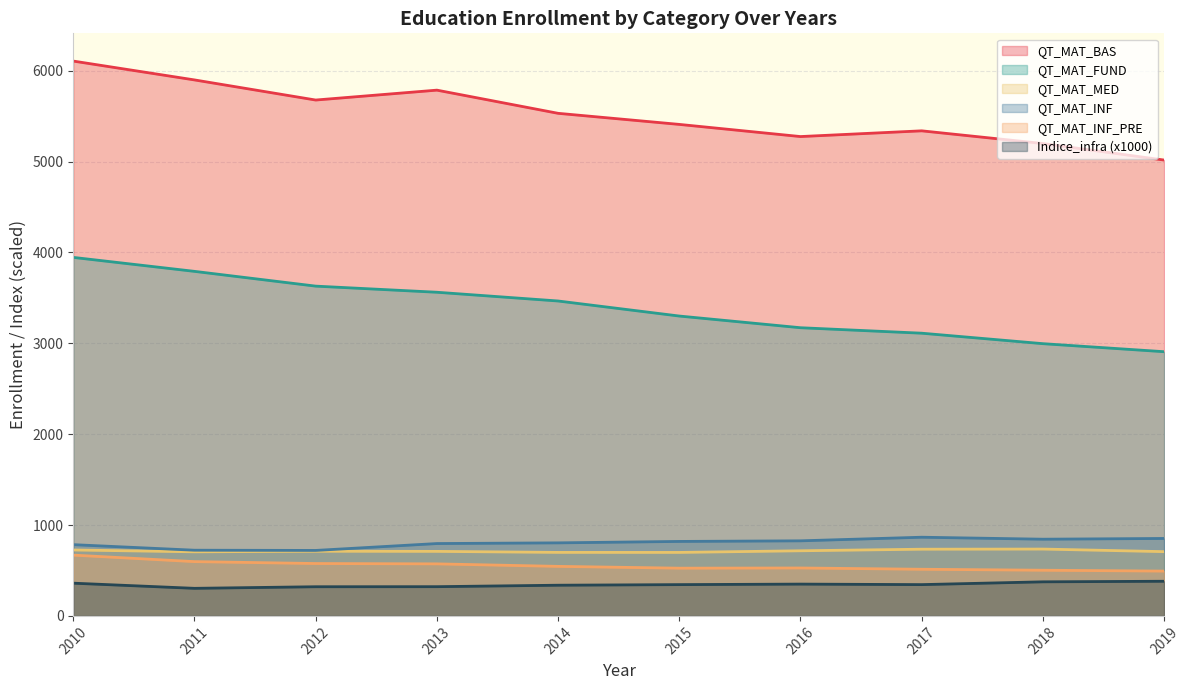

True or false: QT_MAT_MED and Indice_infra cross at least once.

False